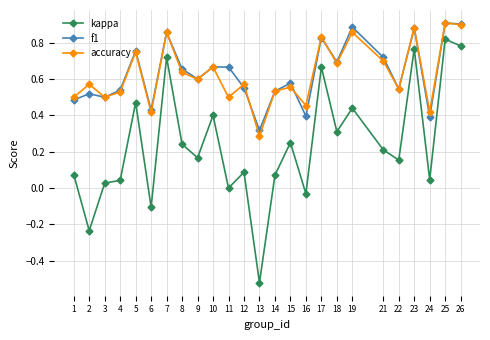

True or false: kappa and accuracy intersect in this chart.

False